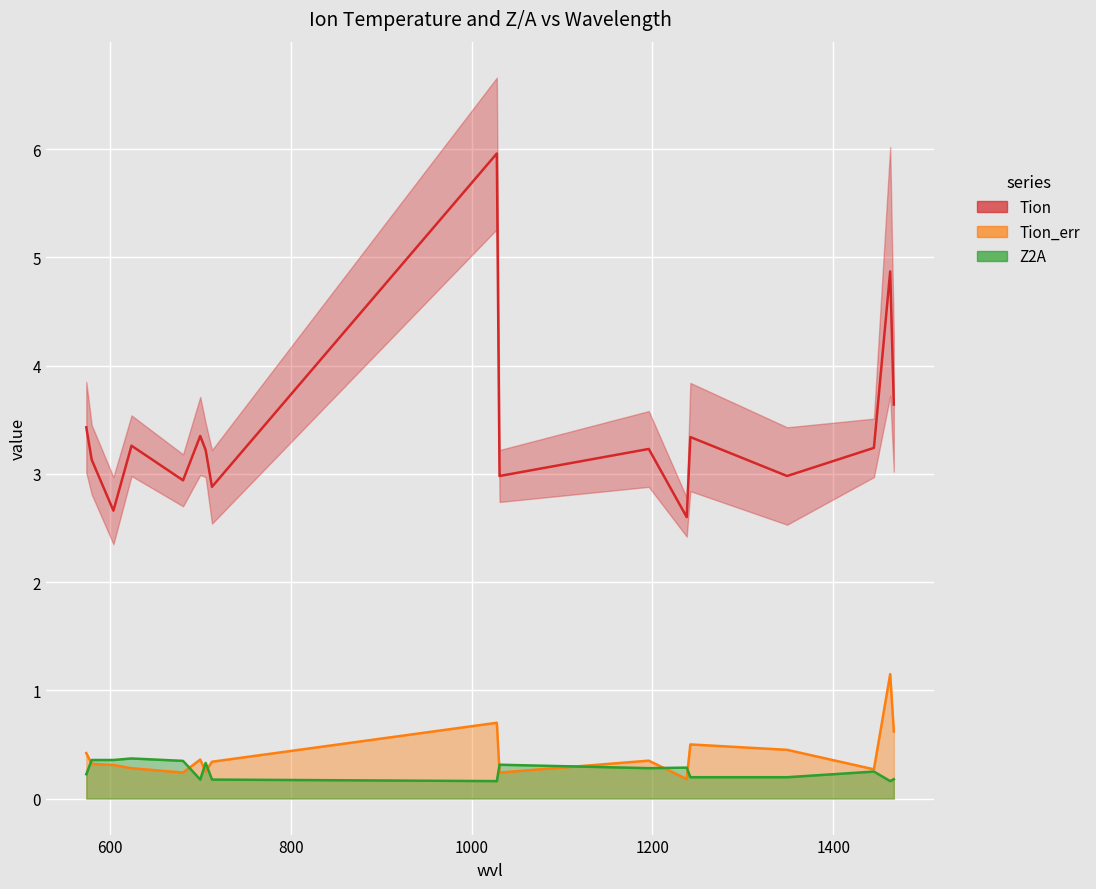

Is it true that Tion equals 4.6 at 580?

False